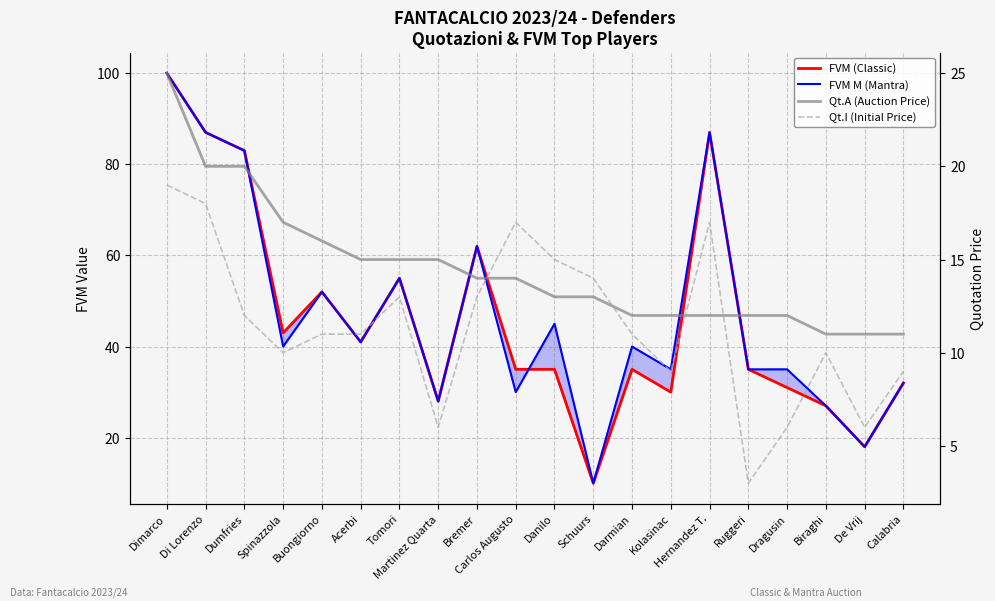

After their last crossing, which series has the higher values: Qt.I (Initial Price) or Qt.A (Auction Price)?

Qt.A (Auction Price)